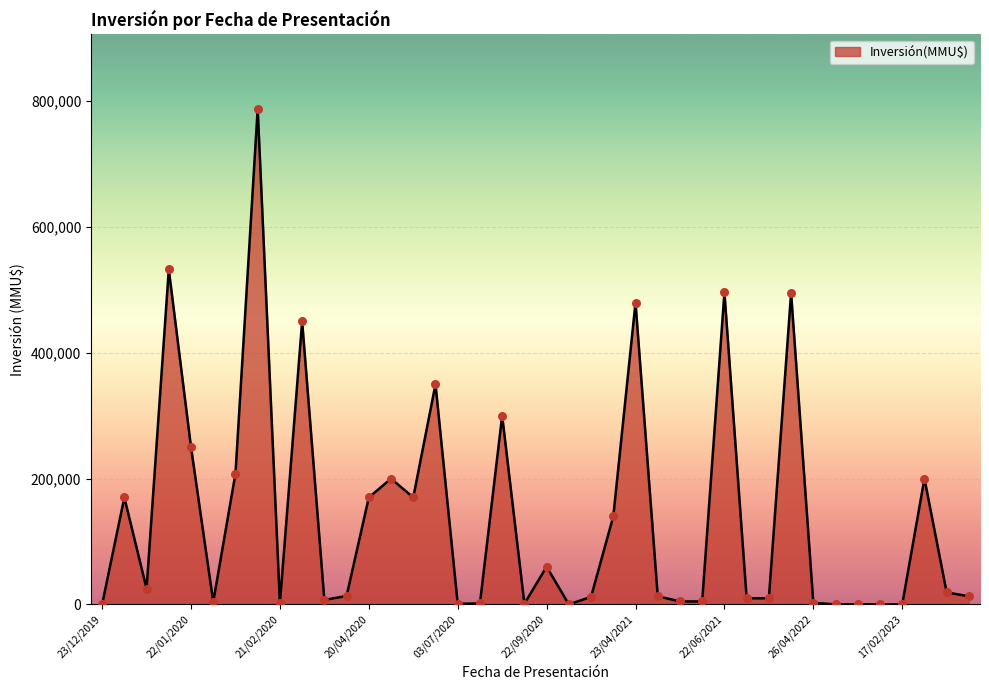

What is the maximum value shown in the chart?

788000